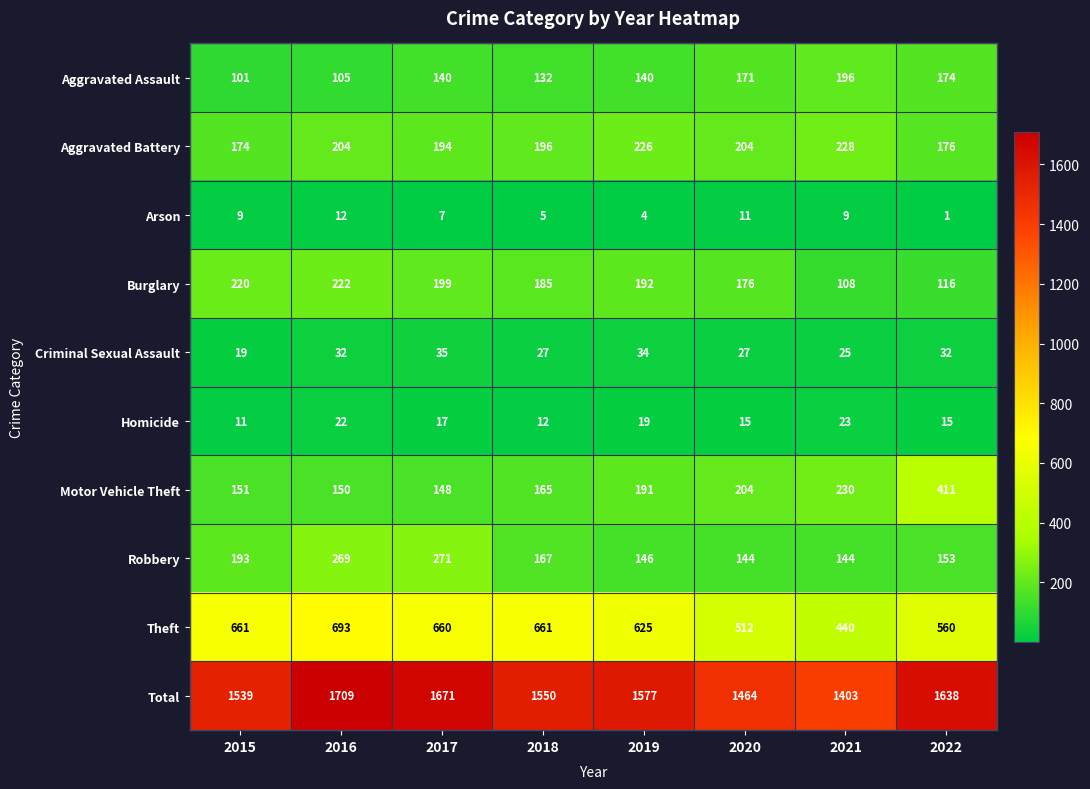

What is the difference between the Total values at 2015 and 2021?

136